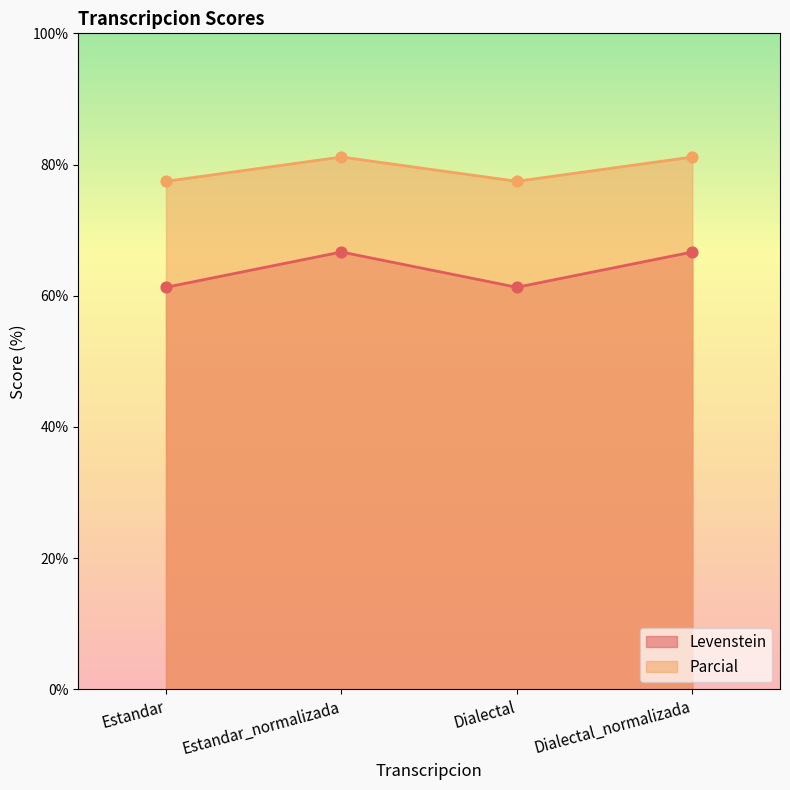

Which series has the largest total across all categories?

Parcial